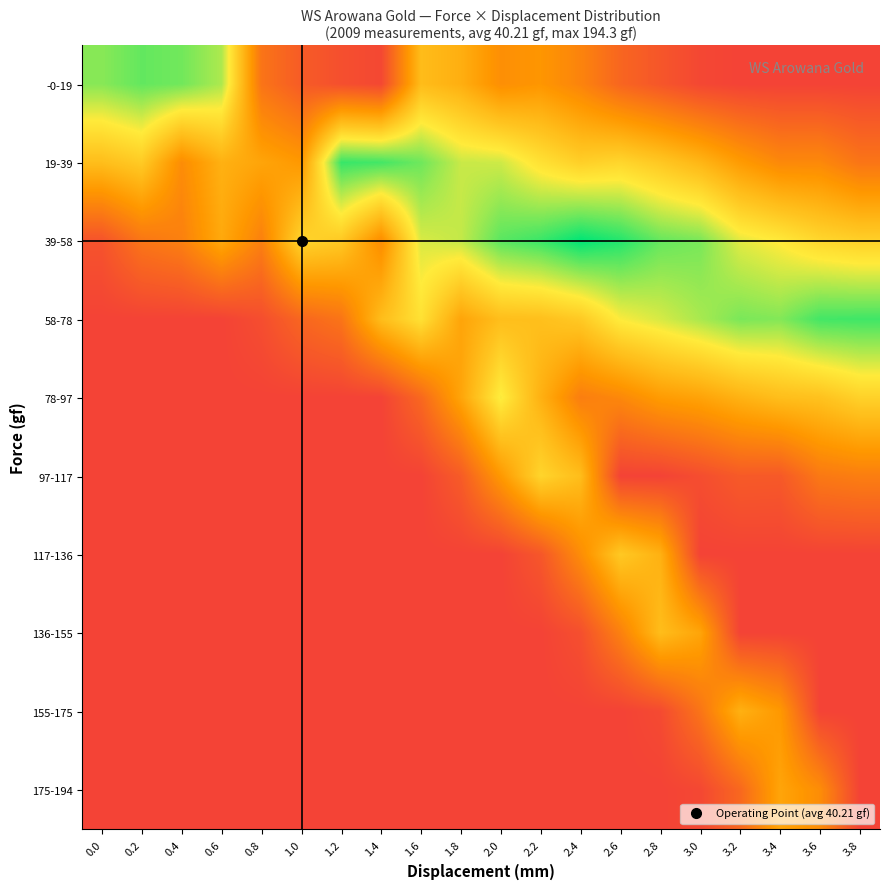

Reading left to right, extract all data points from this chart.

-0-19: 0.0=85.0	0.2=90.0	0.4=88.0	0.6=80.0	0.8=20.0	1.0=10.0	1.2=5.0	1.4=2.0	1.6=49.6	1.8=44.1	2.0=30.8	2.2=34.0	2.4=26.4	2.6=14.1	2.8=7.8	3.0=1.9	3.2=0.0	3.4=0.0	3.6=0.0	3.8=0.0
19-39: 0.0=50.3	0.2=55.9	0.4=30.0	0.6=45.0	0.8=40.0	1.0=35.0	1.2=95.9	1.4=94.4	1.6=88.4	1.8=76.4	2.0=75.6	2.2=64.9	2.4=57.6	2.6=60.4	2.8=54.5	3.0=47.0	3.2=36.1	3.4=28.3	3.6=28.4	3.8=20.3
39-58: 0.0=6.5	0.2=20.6	0.4=24.9	0.6=41.8	0.8=25.0	1.0=60.0	1.2=55.0	1.4=30.0	1.6=74.1	1.8=77.0	2.0=91.3	2.2=95.7	2.4=103.5	2.6=98.7	2.8=89.7	3.0=87.0	3.2=72.8	3.4=68.1	3.6=60.9	3.8=58.0
58-78: 0.0=0.0	0.2=0.0	0.4=0.0	0.6=0.0	0.8=4.4	1.0=14.4	1.2=20.0	1.4=50.0	1.6=65.0	1.8=40.0	2.0=50.5	2.2=51.0	2.4=55.3	2.6=69.5	2.8=74.4	3.0=80.6	3.2=86.9	3.4=85.7	3.6=94.3	3.8=94.8
78-97: 0.0=0.0	0.2=0.0	0.4=0.0	0.6=0.0	0.8=0.0	1.0=0.0	1.2=0.0	1.4=0.0	1.6=15.0	1.8=40.0	2.0=70.0	2.2=45.0	2.4=24.0	2.6=28.1	2.8=36.2	3.0=39.4	3.2=45.5	3.4=50.3	3.6=52.0	3.8=58.5
97-117: 0.0=0.0	0.2=0.0	0.4=0.0	0.6=0.0	0.8=0.0	1.0=0.0	1.2=0.0	1.4=0.0	1.6=0.0	1.8=10.0	2.0=35.0	2.2=60.0	2.4=50.0	2.6=0.0	2.8=0.0	3.0=4.3	3.2=9.4	3.4=9.1	3.6=21.8	3.8=24.0
117-136: 0.0=0.0	0.2=0.0	0.4=0.0	0.6=0.0	0.8=0.0	1.0=0.0	1.2=0.0	1.4=0.0	1.6=0.0	1.8=0.0	2.0=0.0	2.2=8.0	2.4=30.0	2.6=55.0	2.8=45.0	3.0=0.0	3.2=0.0	3.4=0.0	3.6=0.0	3.8=0.0
136-155: 0.0=0.0	0.2=0.0	0.4=0.0	0.6=0.0	0.8=0.0	1.0=0.0	1.2=0.0	1.4=0.0	1.6=0.0	1.8=0.0	2.0=0.0	2.2=0.0	2.4=5.0	2.6=25.0	2.8=50.0	3.0=40.0	3.2=0.0	3.4=0.0	3.6=0.0	3.8=0.0
155-175: 0.0=0.0	0.2=0.0	0.4=0.0	0.6=0.0	0.8=0.0	1.0=0.0	1.2=0.0	1.4=0.0	1.6=0.0	1.8=0.0	2.0=0.0	2.2=0.0	2.4=0.0	2.6=0.0	2.8=3.0	3.0=20.0	3.2=45.0	3.4=35.0	3.6=0.0	3.8=0.0
175-194: 0.0=0.0	0.2=0.0	0.4=0.0	0.6=0.0	0.8=0.0	1.0=0.0	1.2=0.0	1.4=0.0	1.6=0.0	1.8=0.0	2.0=0.0	2.2=0.0	2.4=0.0	2.6=0.0	2.8=0.0	3.0=2.0	3.2=15.0	3.4=40.0	3.6=30.0	3.8=0.0